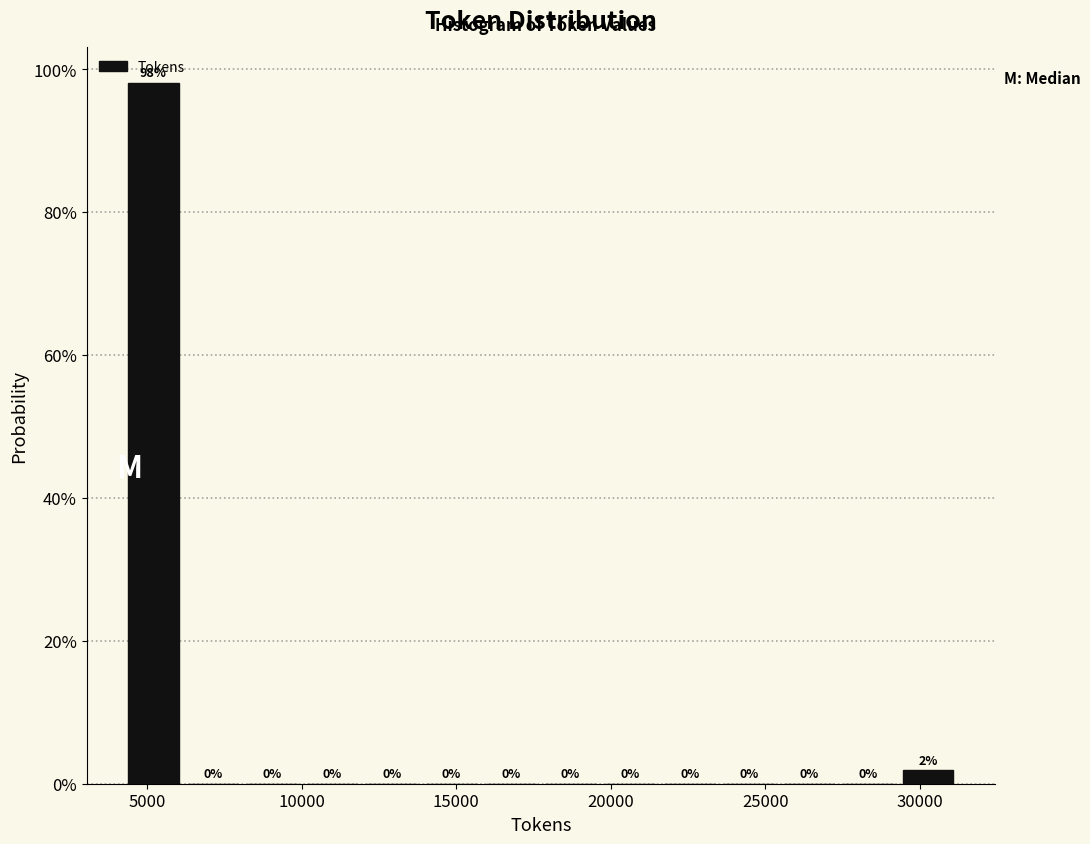

Around what value on the x-axis is the tallest bar? Give the approximate position of its centre, as read against the axis.

5000